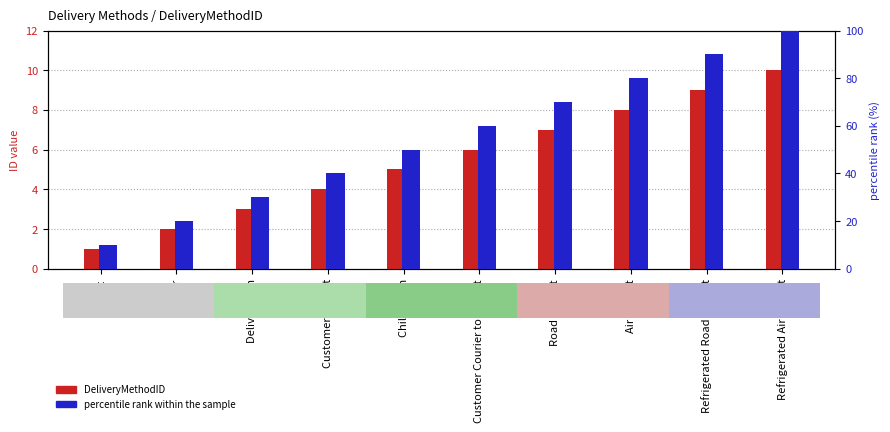

Rank the series by their maximum value, from lowest to highest.

DeliveryMethodID, percentile rank within the sample